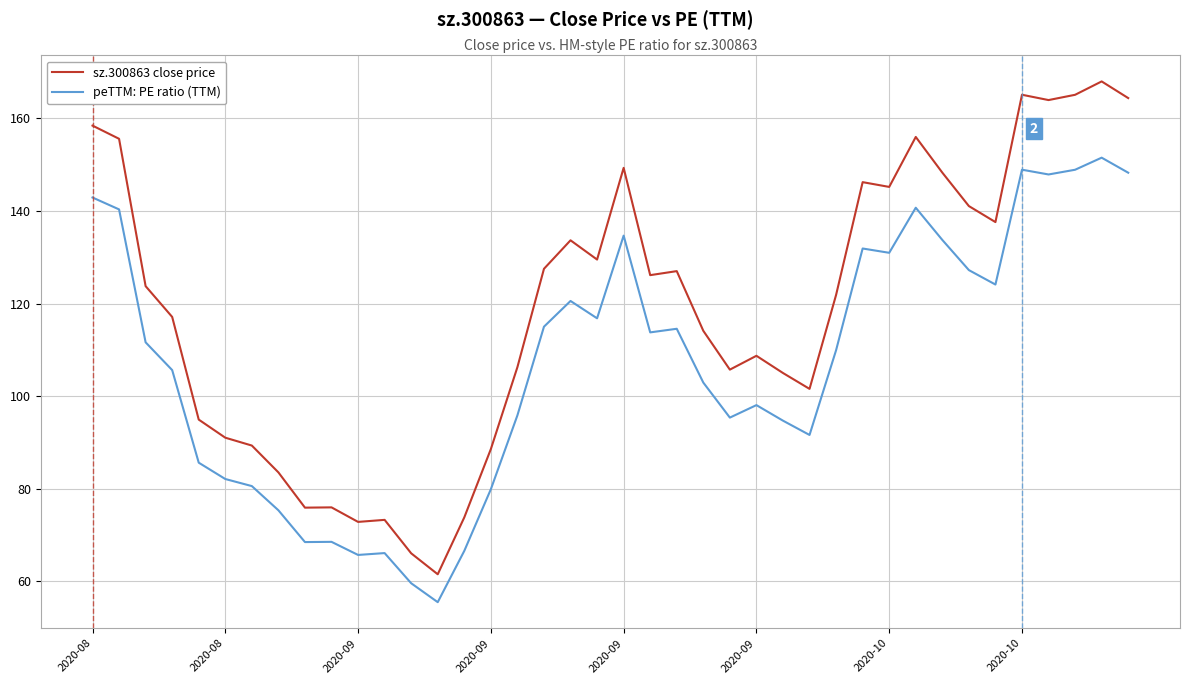

In peTTM: PE ratio (TTM), how many points are lower than both neighbors (excluding endpoints)?

10